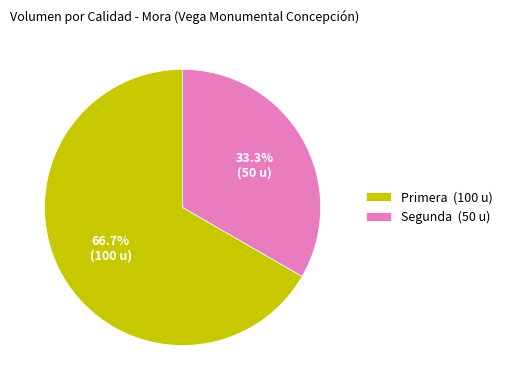

Which category has the biggest portion of the pie?

Primera